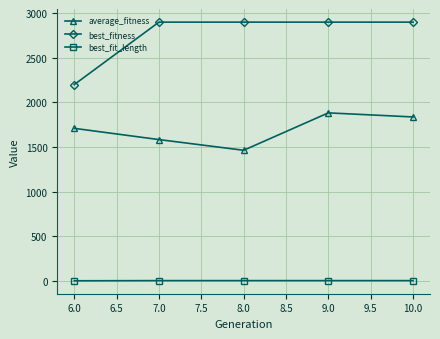

Which series changed the most between 6.0 and 9.0?

best_fitness